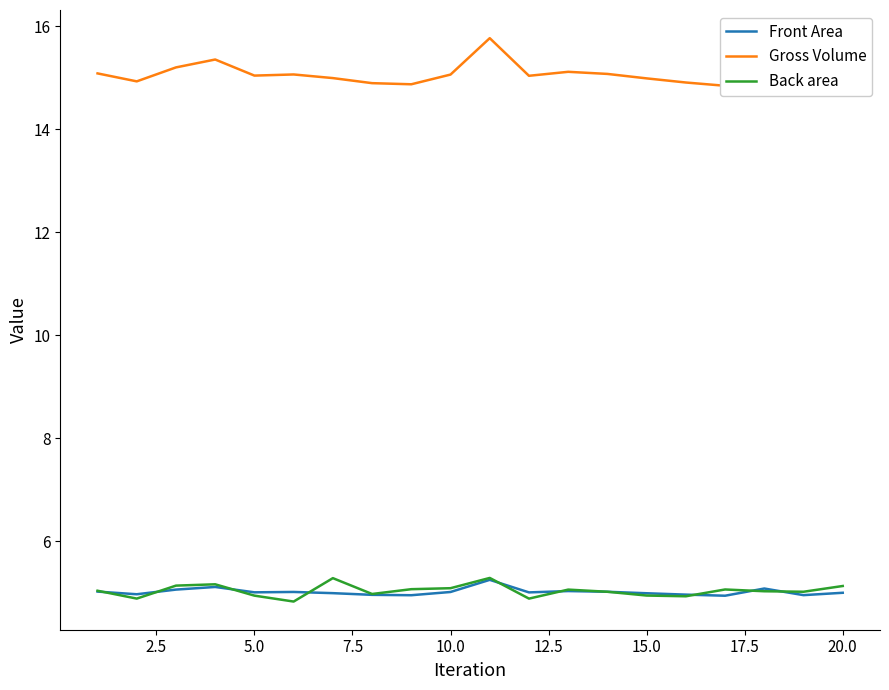

Which series has the largest range (max minus min)?

Gross Volume